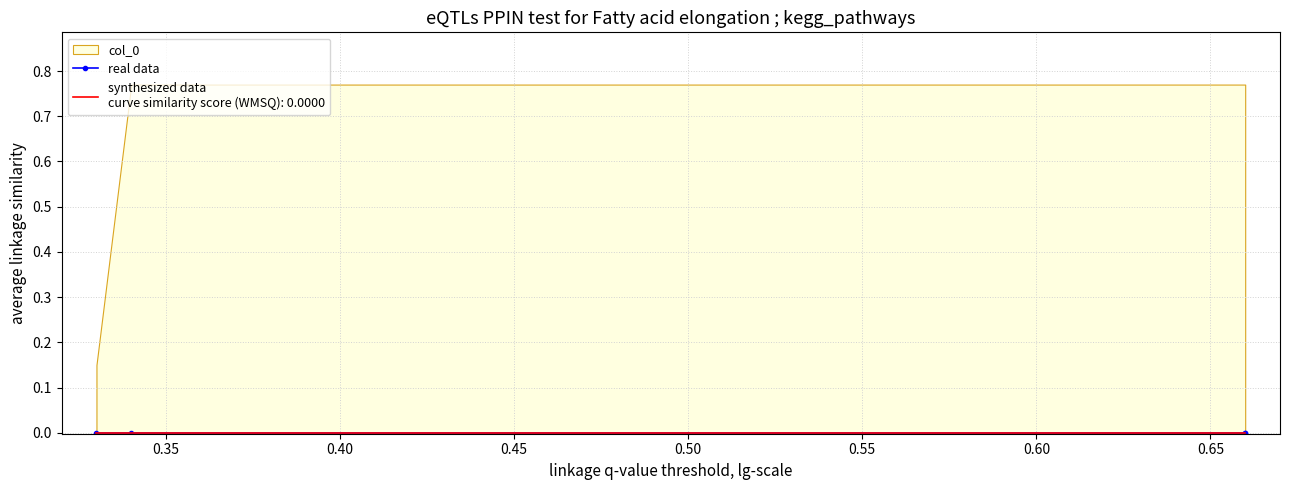

Reading right to left, what are all the values shown in this chart?

0.1	0.8	0.8	0.1